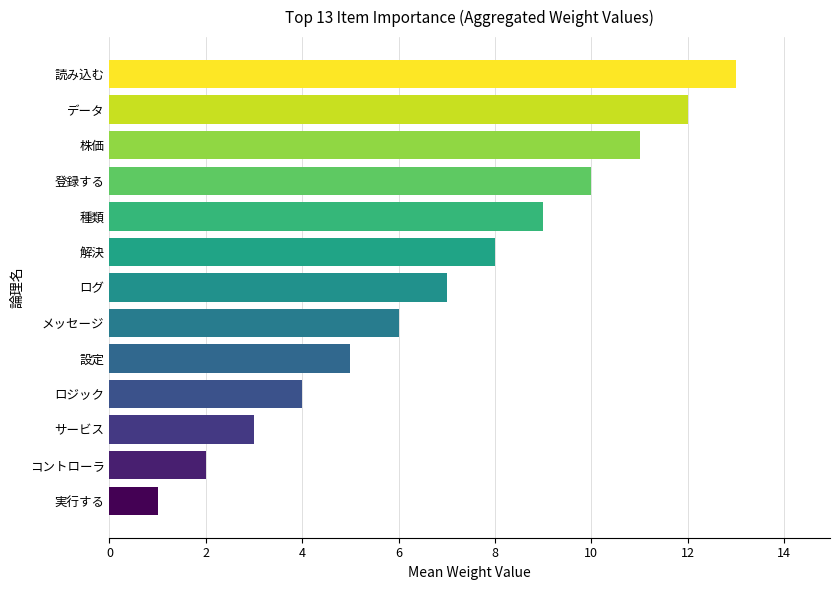

How many data points are less than 7?

6